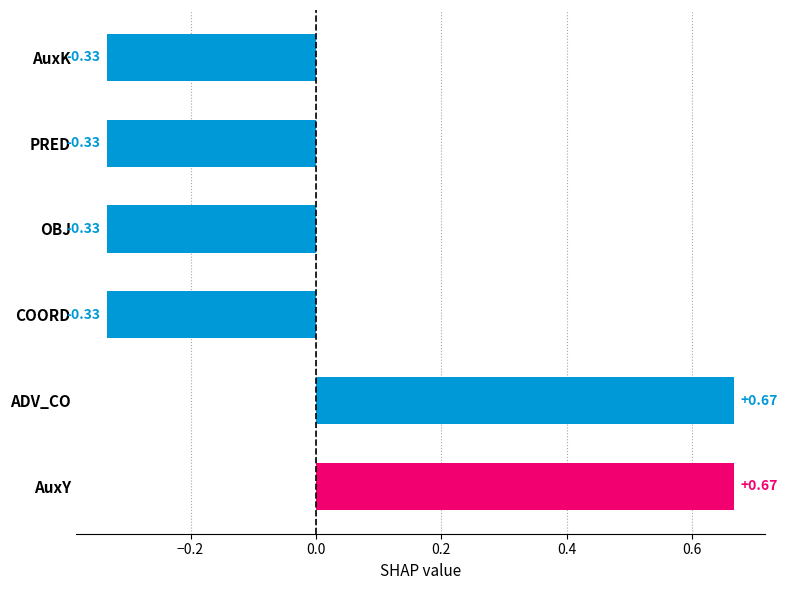

What is the change in value from ADV_CO to AuxK?

-1.0